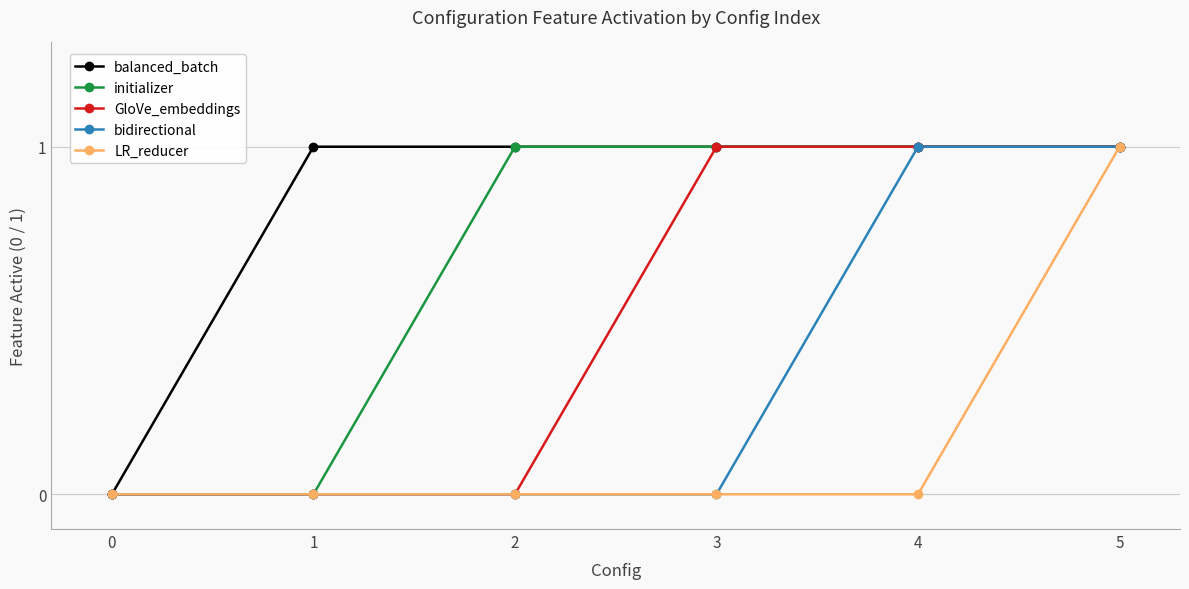

The value of initializer at 5 is 1. True or false?

True